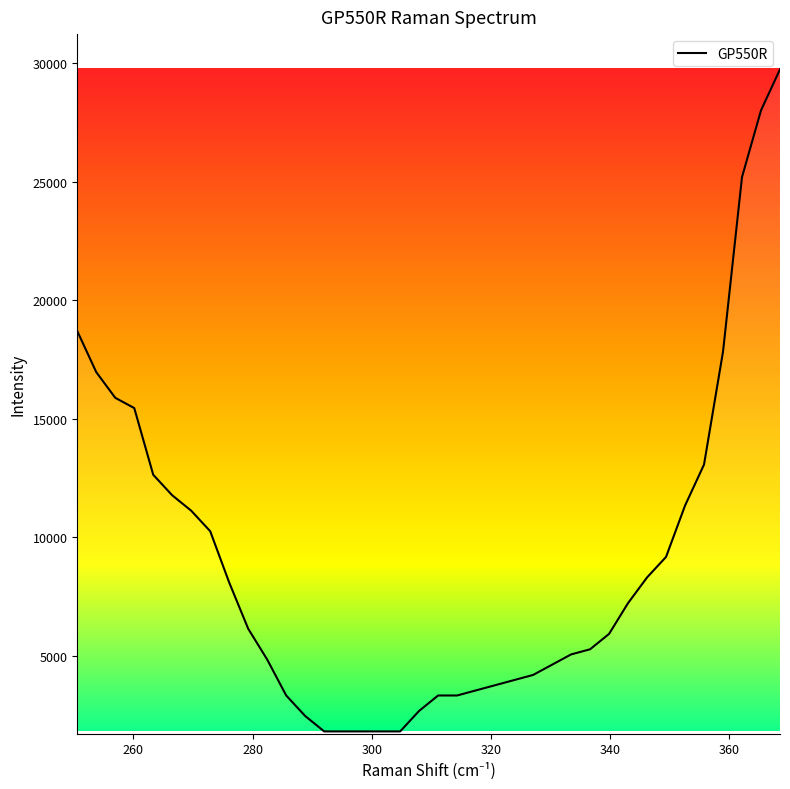

What is the greatest value displayed?

29747.3